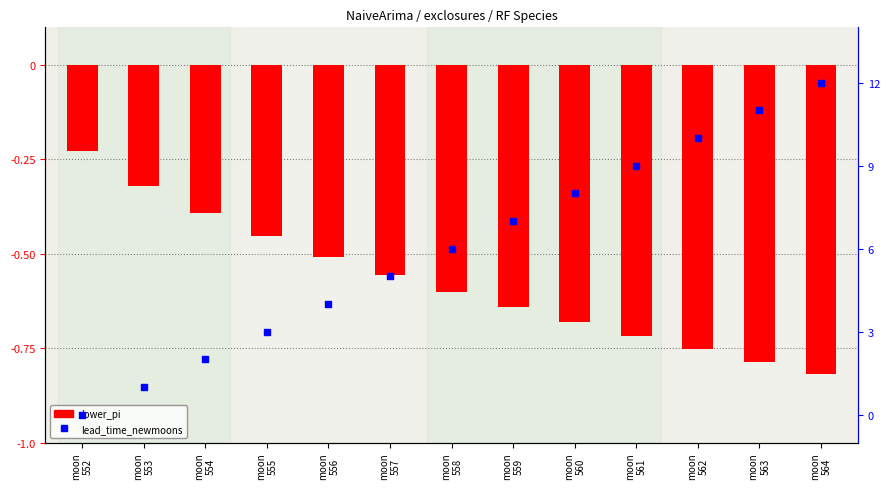

Which series has the largest total across all categories?

lead_time_newmoons